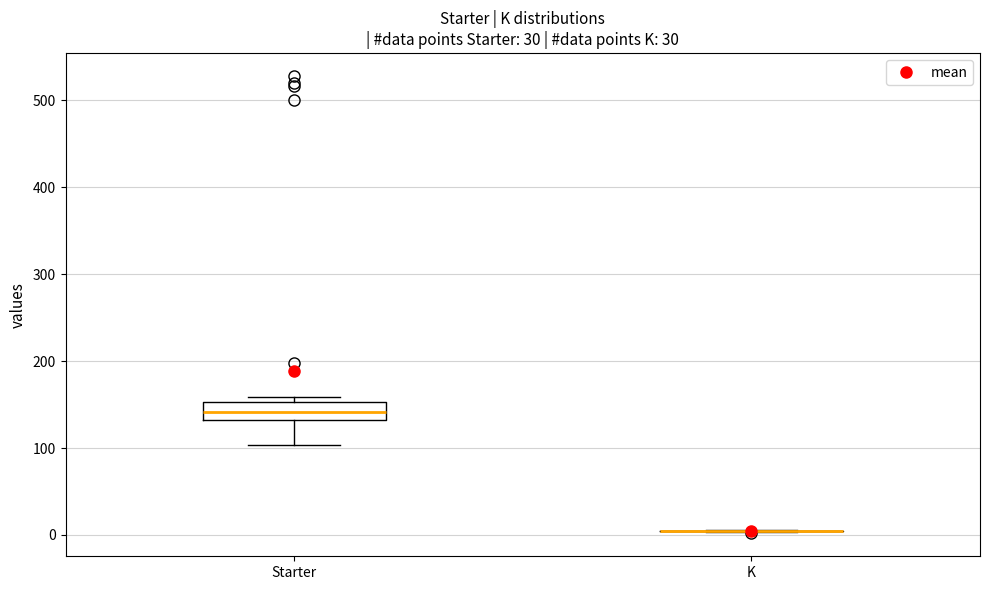

Which box is the tallest, from its lower edge to its upper edge?

Starter